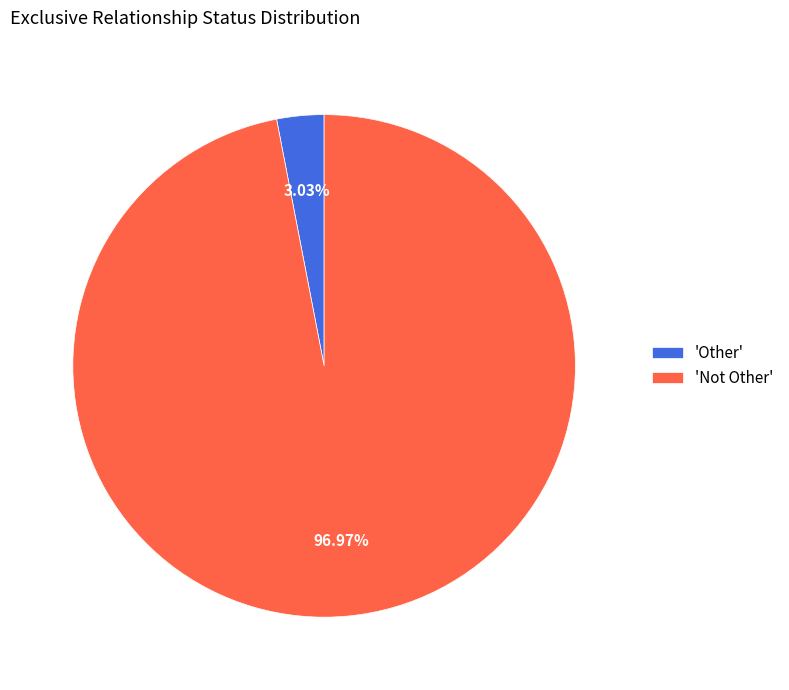

What is the ratio of the value at 'Not Other' to the value at 'Other'?

32.0